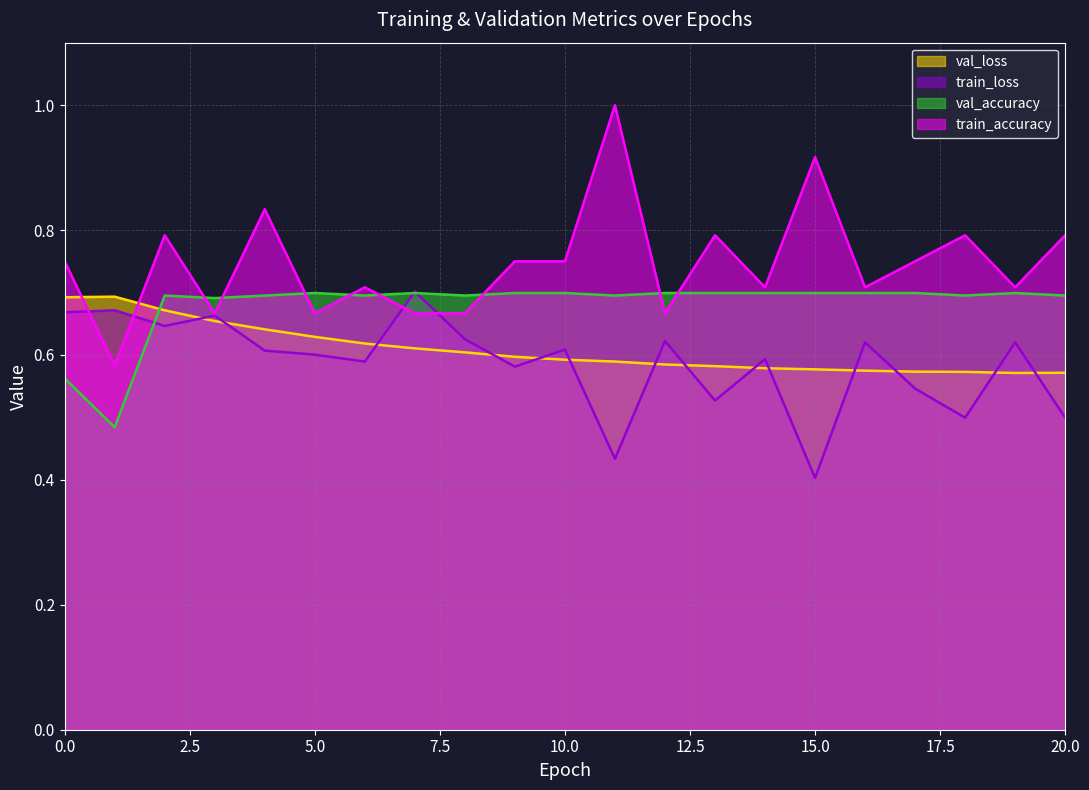

What are all the series names shown in the legend?

val_loss, train_loss, val_accuracy, train_accuracy